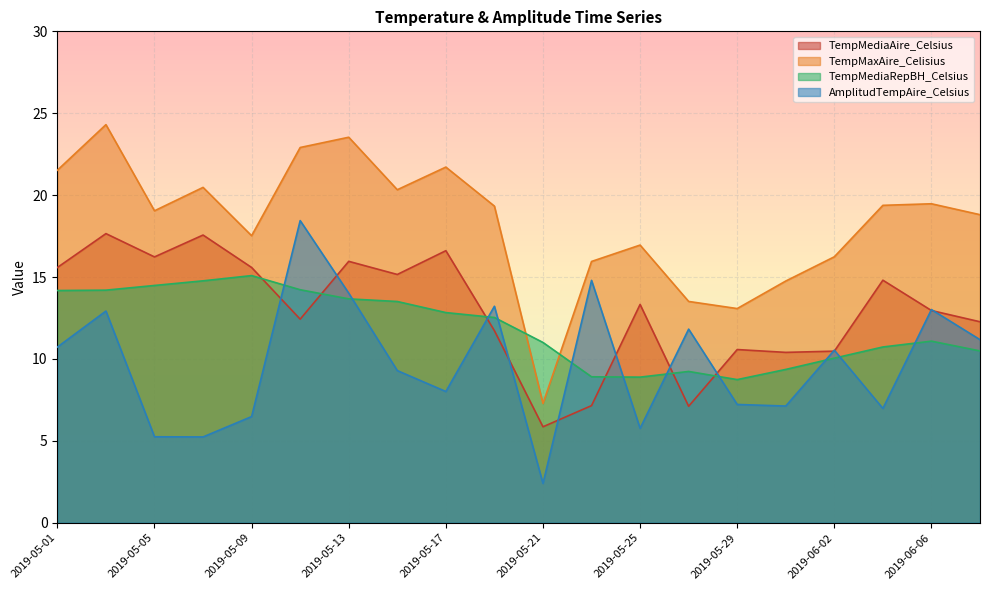

Rank the series at 2019-05-17 from lowest to highest value.

AmplitudTempAire_Celsius, TempMediaRepBH_Celsius, TempMediaAire_Celsius, TempMaxAire_Celisius